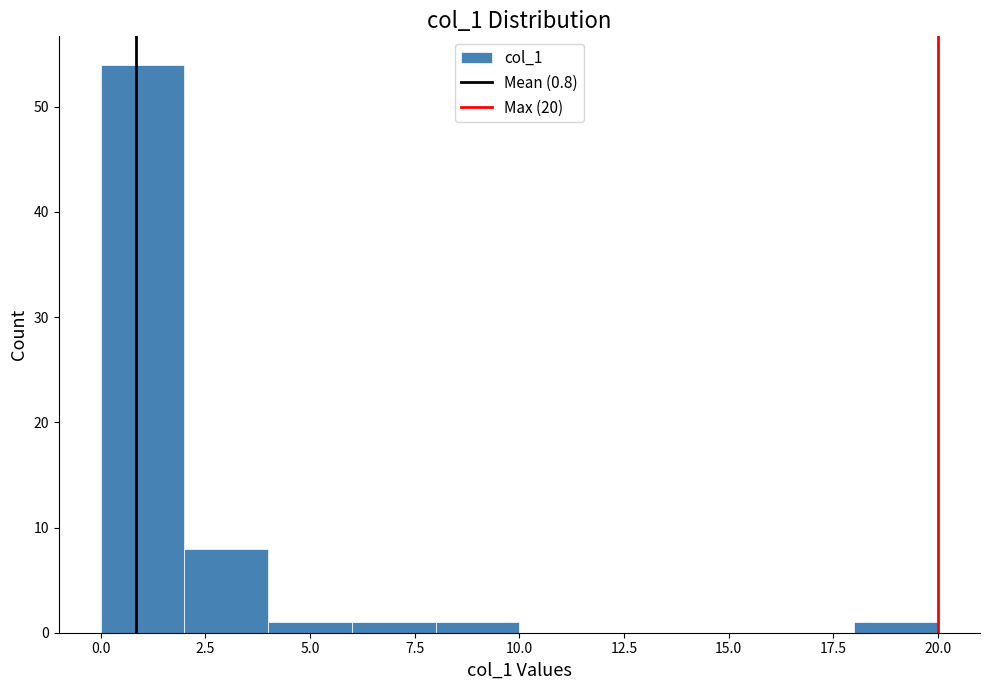

Reading left to right, list every bar in this chart as the range it spans on the x-axis followed by its height. The values are not printed on the chart, so give them approximately, as read against the axis.

0 to 2: 54
2 to 4: 8
4 to 6: 1
6 to 8: 1
8 to 10: 1
10 to 12: 0
12 to 14: 0
14 to 16: 0
16 to 18: 0
18 to 20: 1